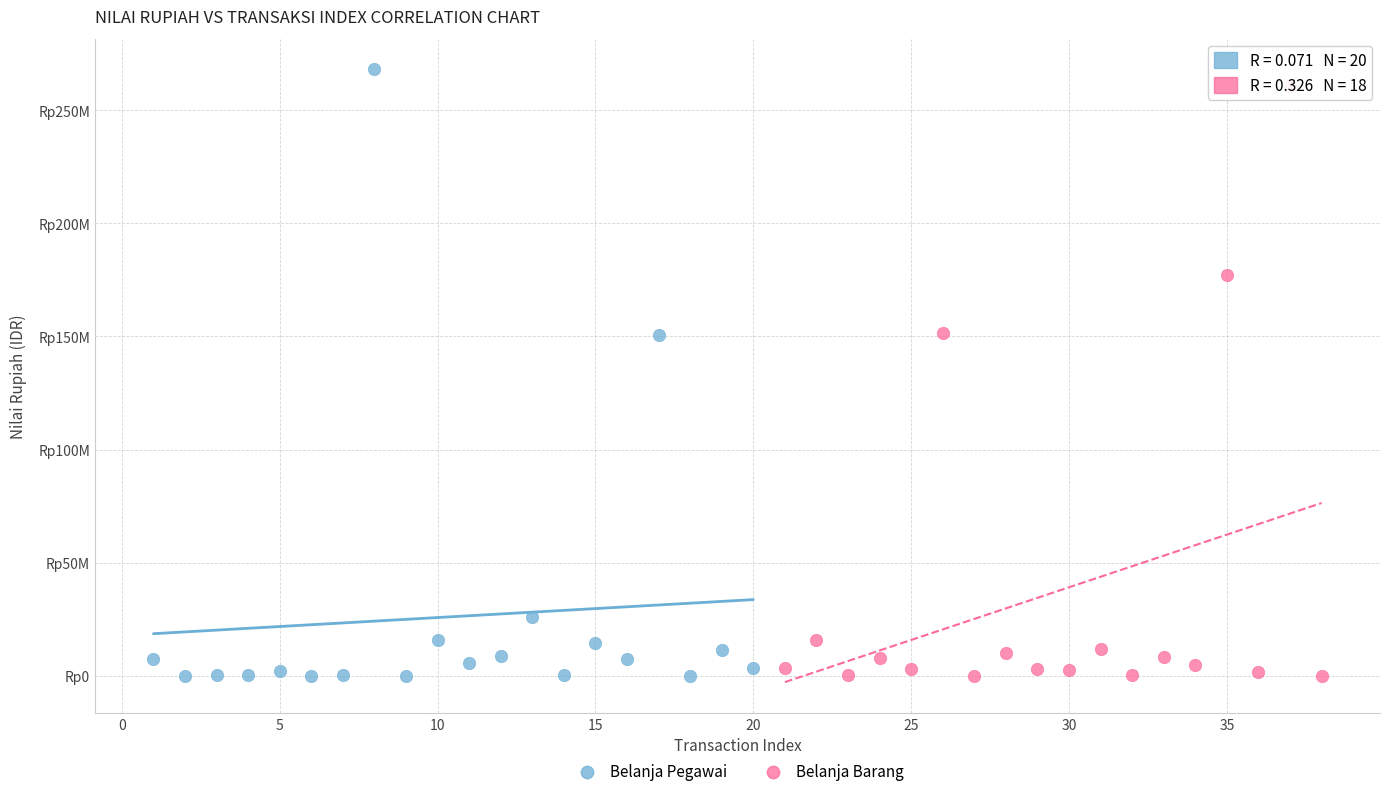

What are all the series names shown in the legend?

Belanja Pegawai, Belanja Barang